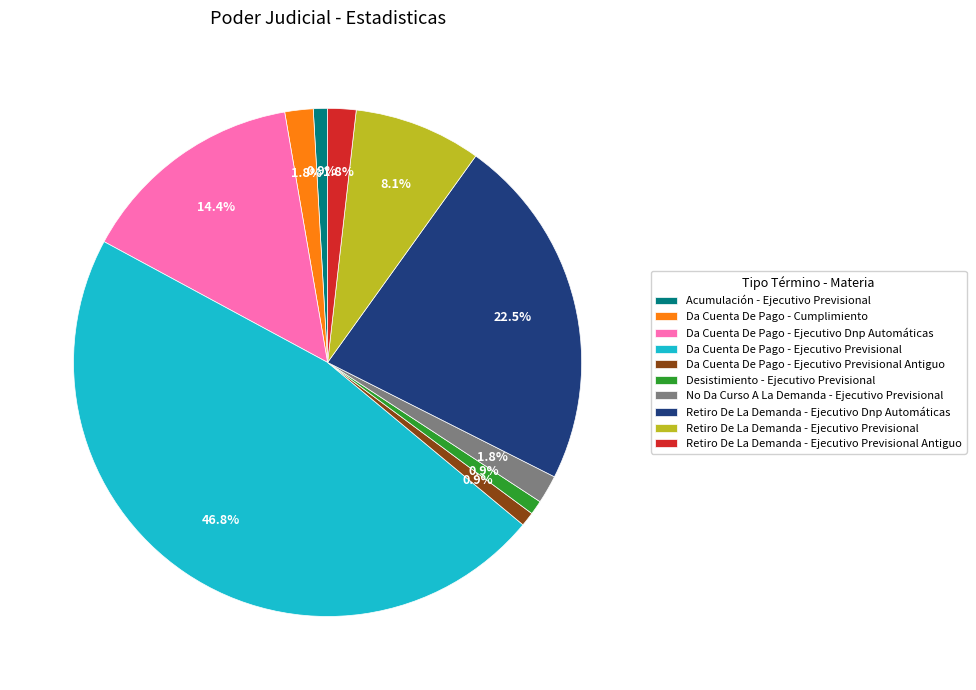

What percentage is the Da Cuenta De Pago - Ejecutivo Previsional Antiguo slice, to the nearest percent?

1%